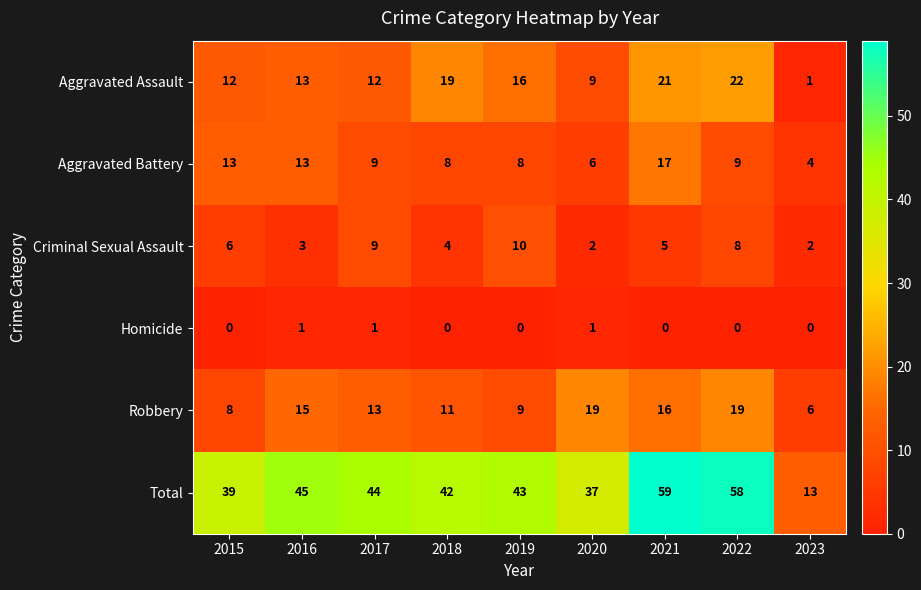

Rank the series at 2023 from lowest to highest value.

Homicide, Aggravated Assault, Criminal Sexual Assault, Aggravated Battery, Robbery, Total